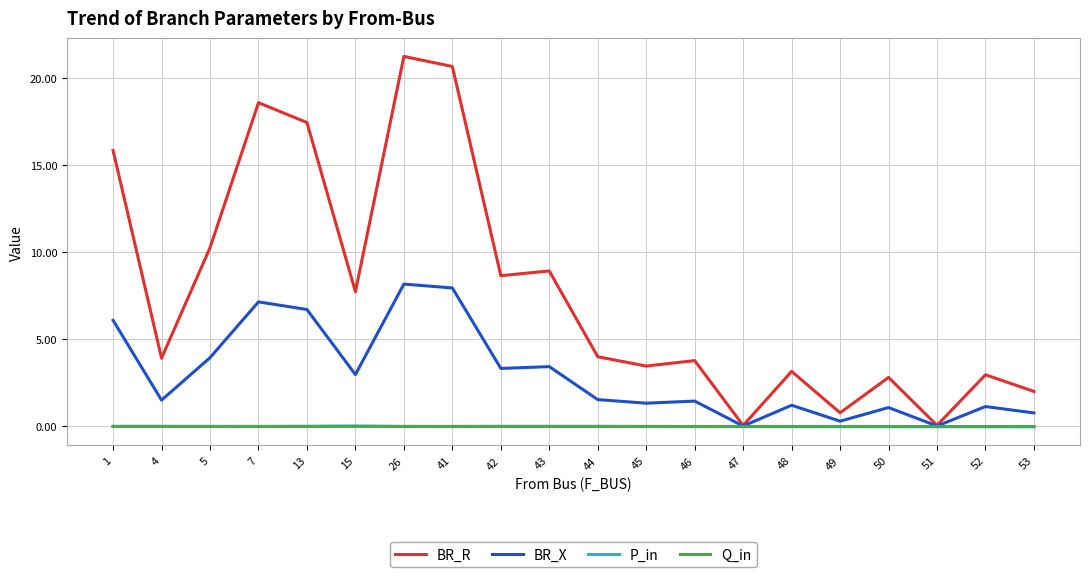

Is this an area chart (filled region under the line)?

No